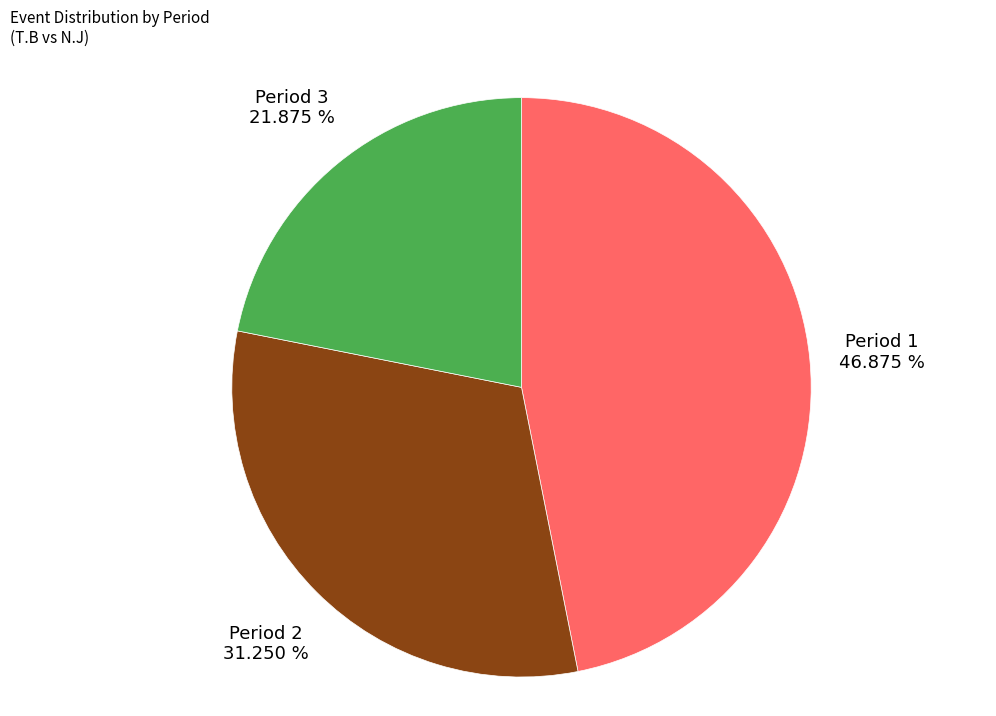

Which category has the biggest portion of the pie?

Period 1